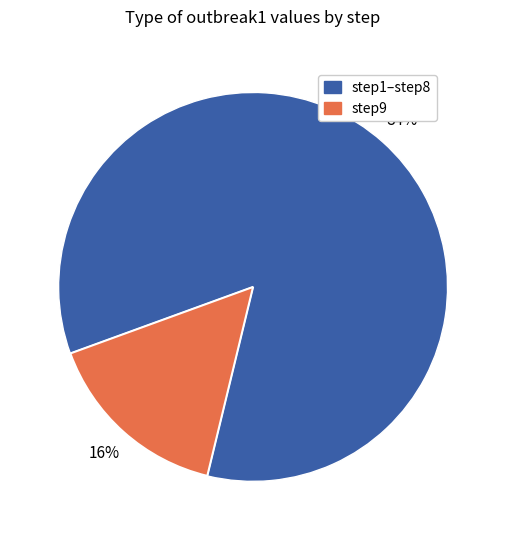

Is there any slice that represents more than half of the pie?

Yes